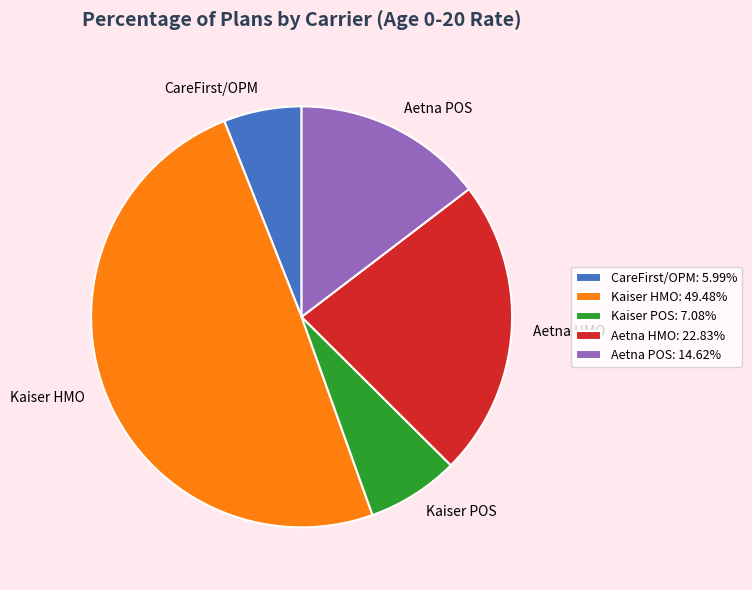

Is Aetna POS the majority of the pie?

No